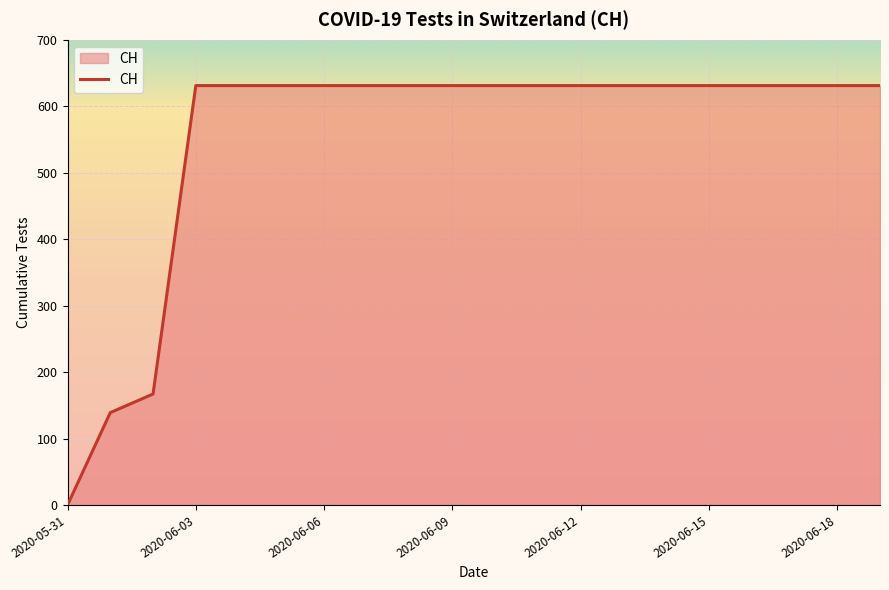

What is the difference between the maximum and minimum values?

631